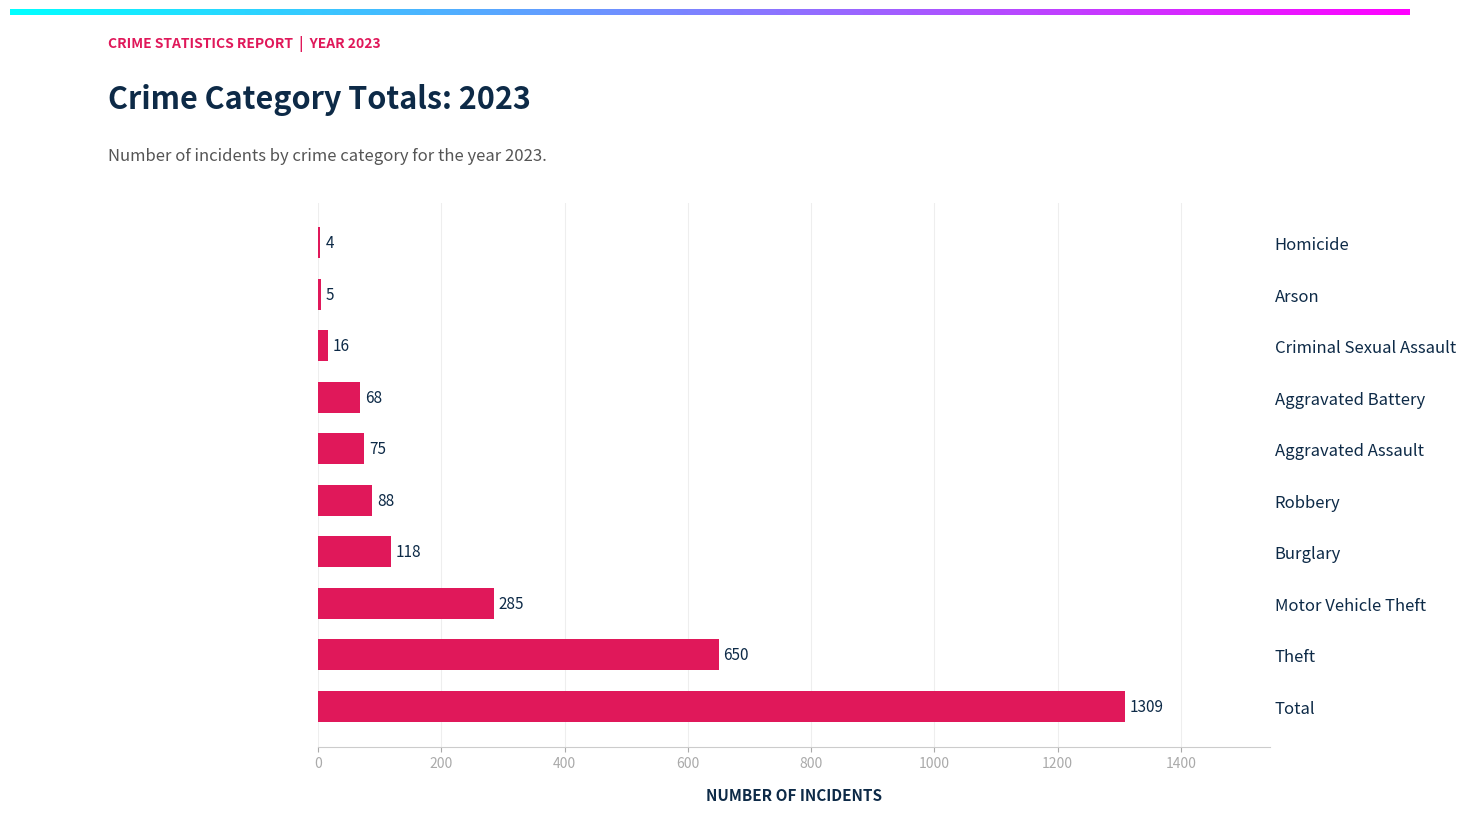

Reading bottom to top, transcribe all the data shown in this chart.

Total=1309	Theft=650	Motor Vehicle Theft=285	Burglary=118	Robbery=88	Aggravated Assault=75	Aggravated Battery=68	Criminal Sexual Assault=16	Arson=5	Homicide=4